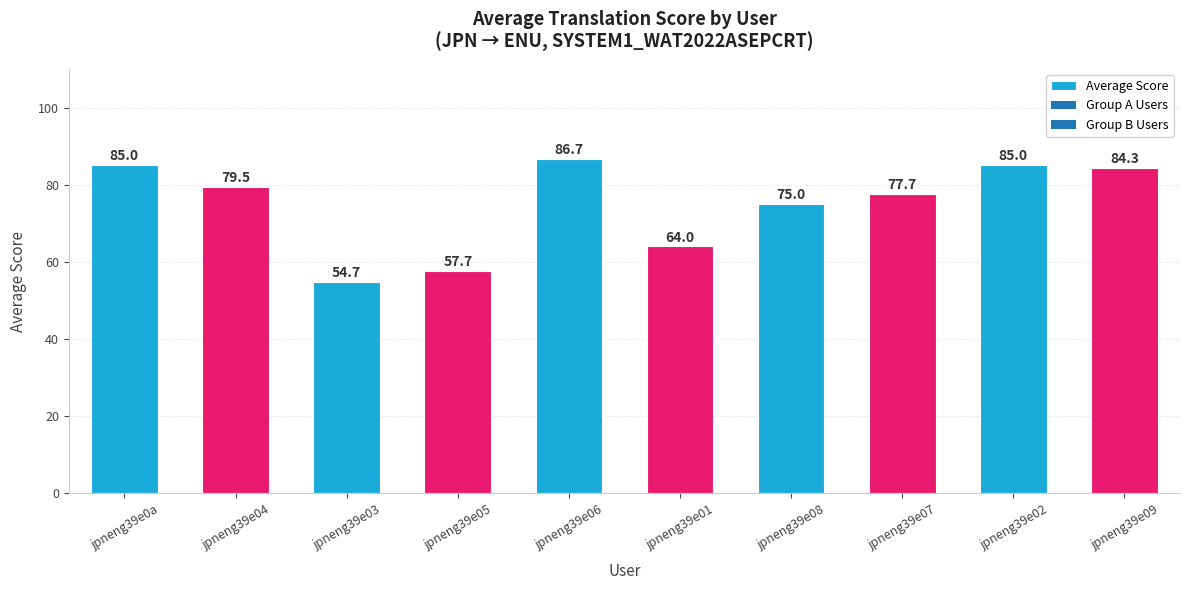

Which category has the highest value across all series?

jpneng39e06